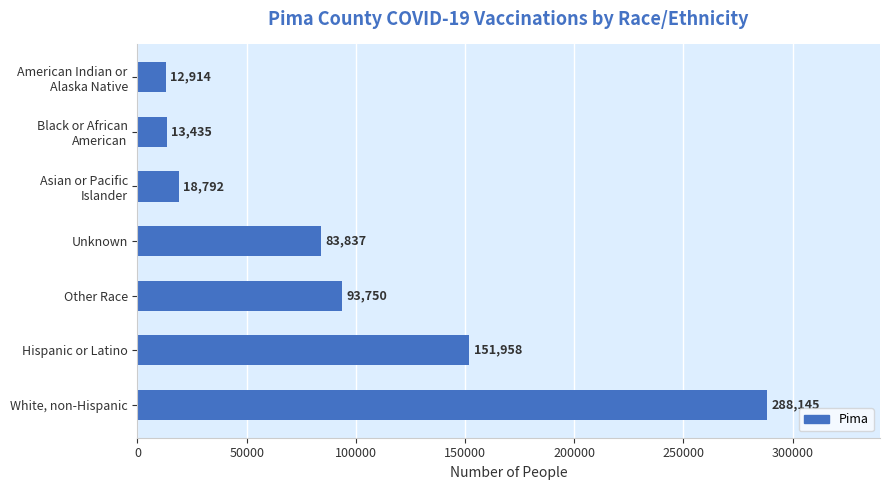

The chart shows a value of 83837 at Unknown. True or false?

True